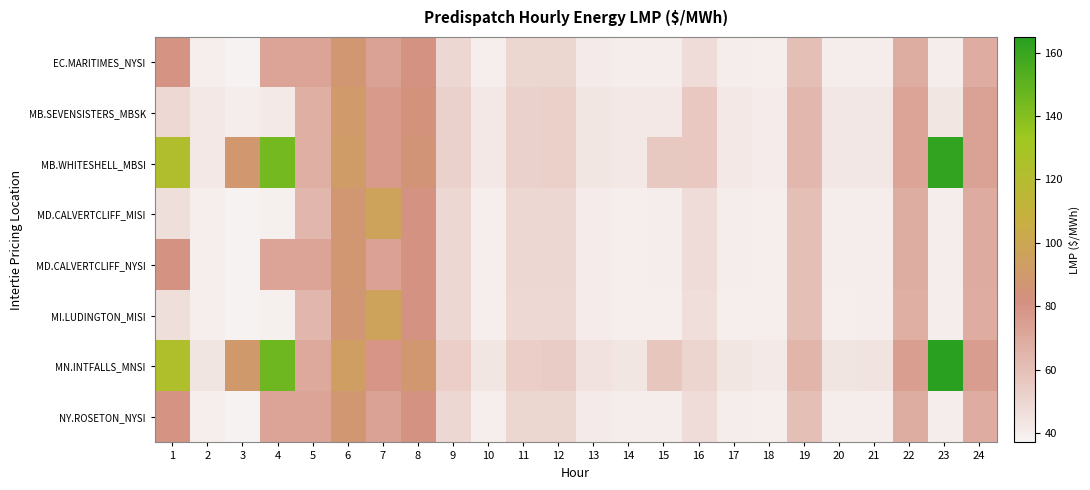

Rank the series at 1 from highest to lowest value.

MN.INTFALLS_MNSI, MB.WHITESHELL_MBSI, MD.CALVERTCLIFF_NYSI, EC.MARITIMES_NYSI, NY.ROSETON_NYSI, MB.SEVENSISTERS_MBSK, MD.CALVERTCLIFF_MISI, MI.LUDINGTON_MISI